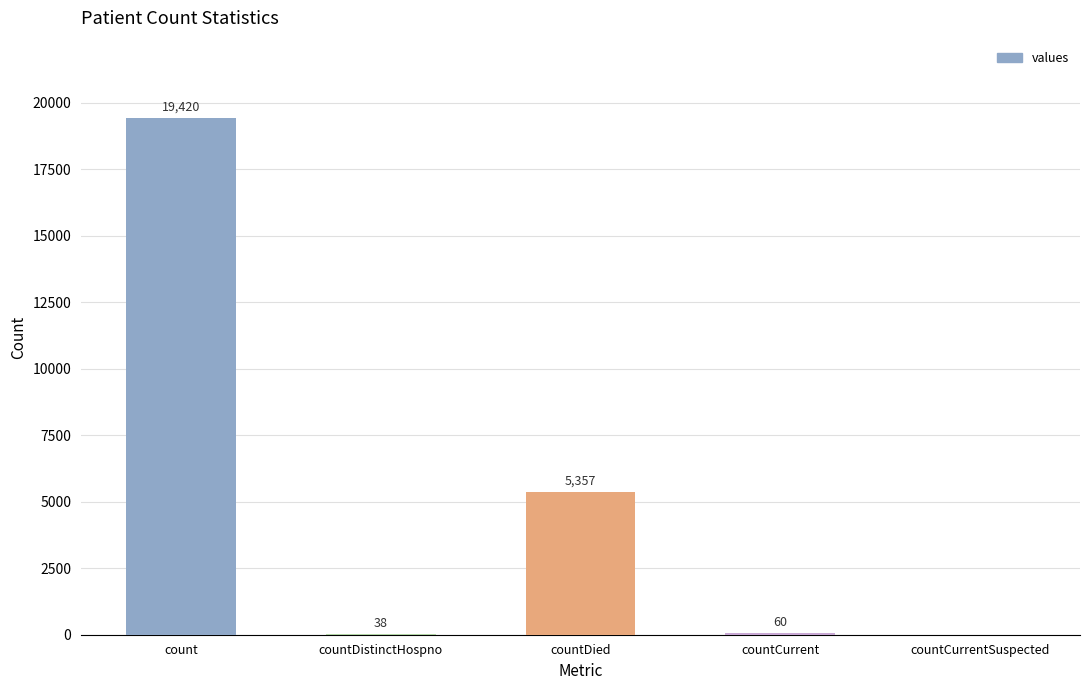

What is the ratio of the value at countDied to the value at countCurrent?

89.3